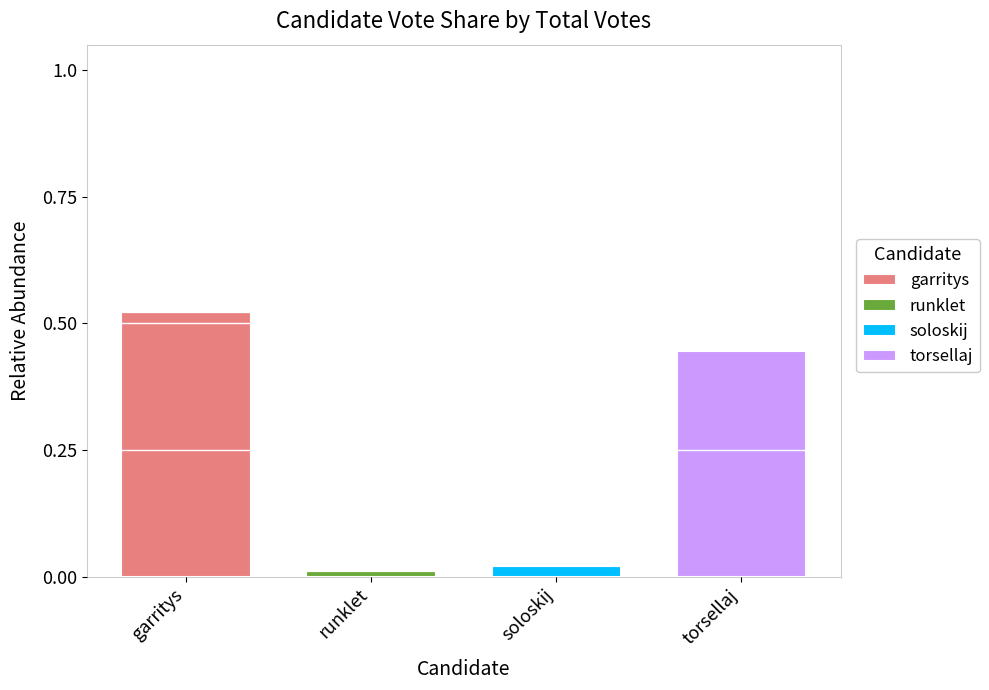

How many series are shown in this chart?

4